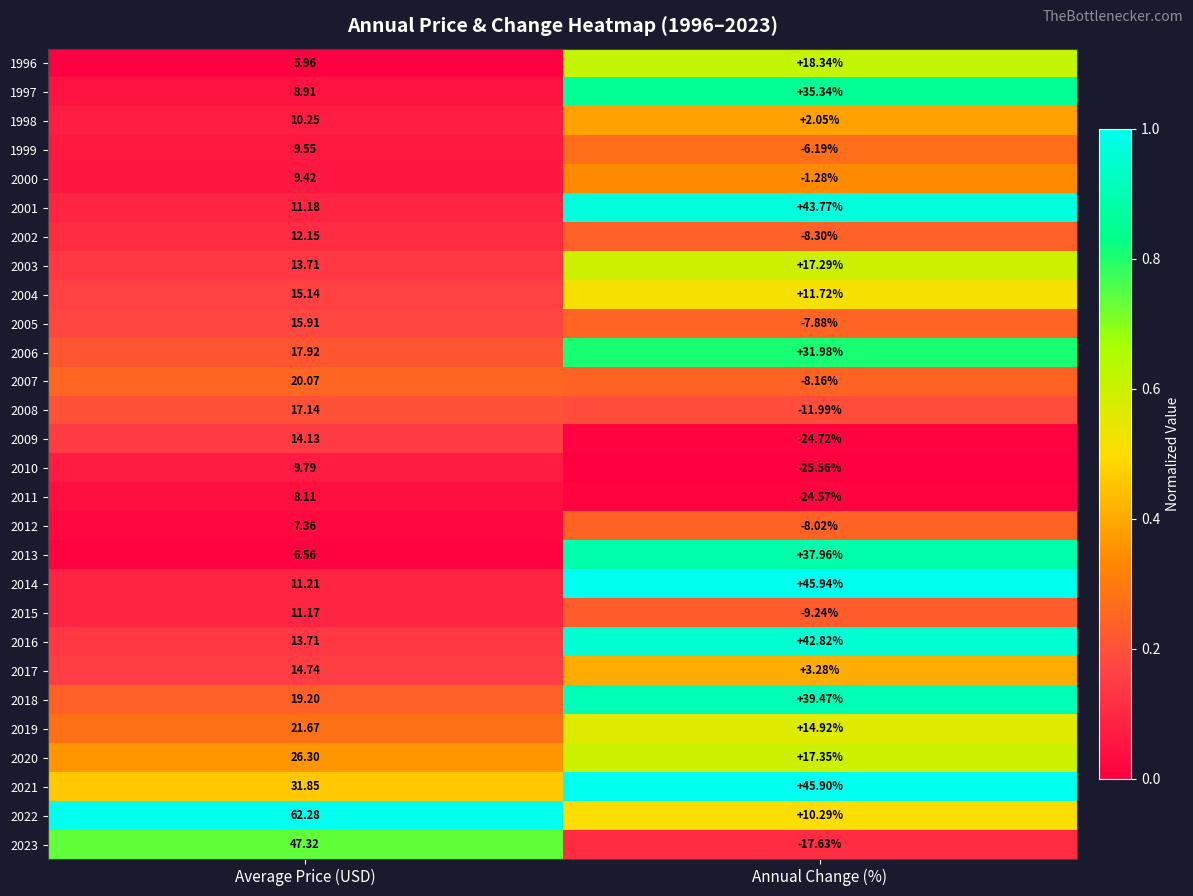

Which series has the widest spread of values?

2023